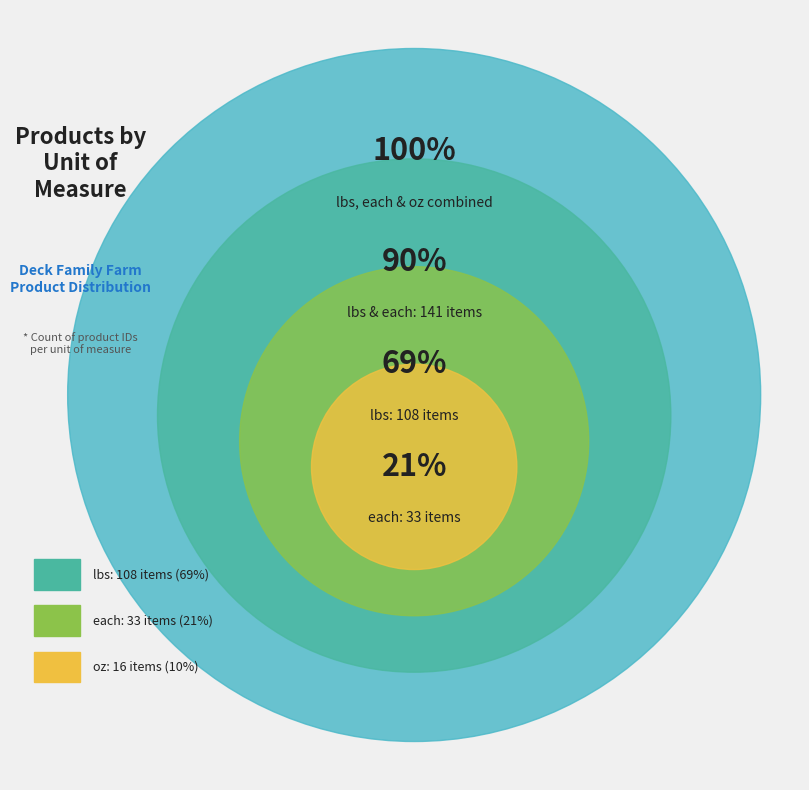

Combined, what portion of the pie is each and lbs?

89.8%